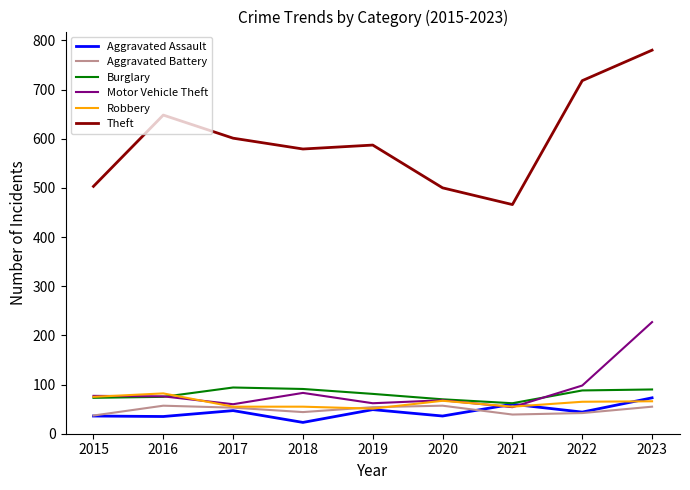

What is the difference between the highest and lowest values at 2017?

554